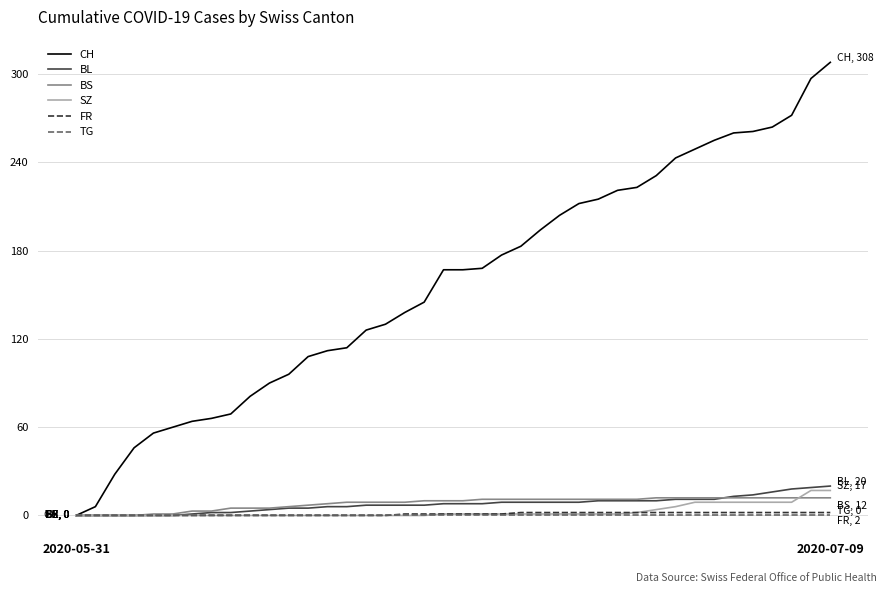

Which series has the widest spread of values?

CH